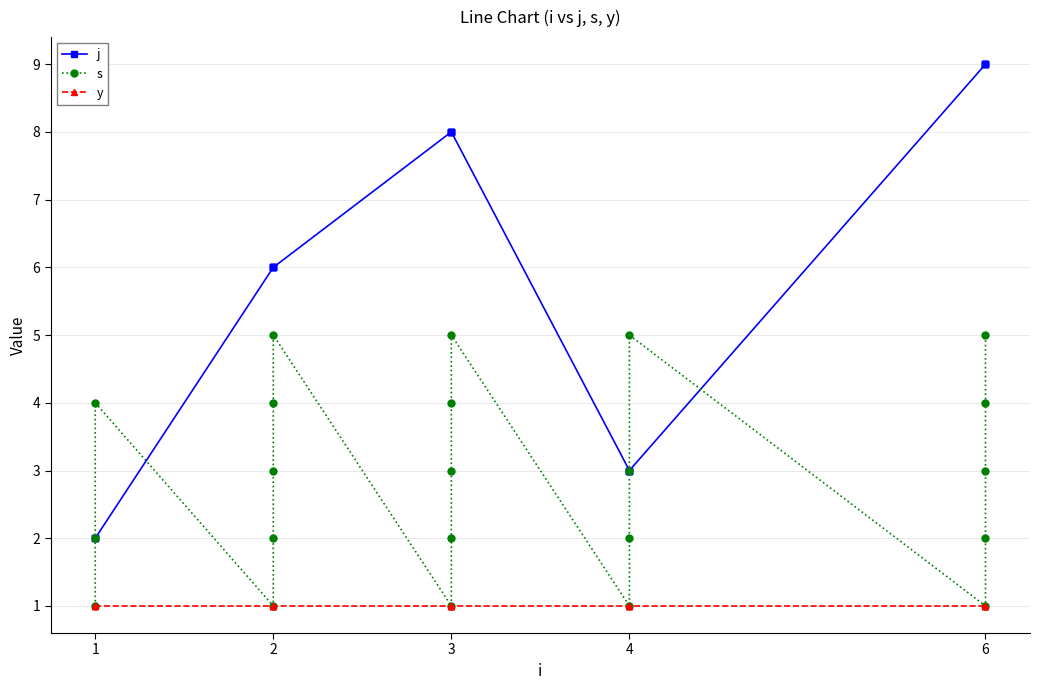

The value of j at 6 is 2. True or false?

False